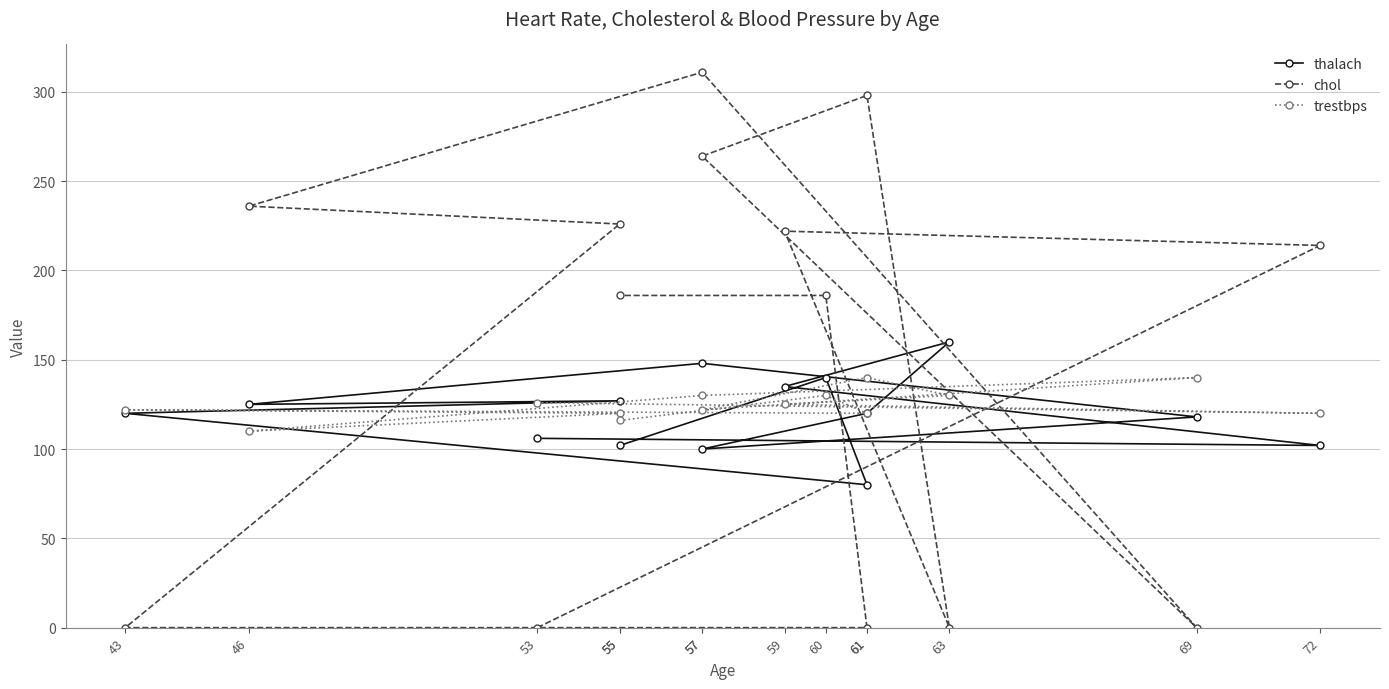

Rank the series at 46 from highest to lowest value.

chol, thalach, trestbps